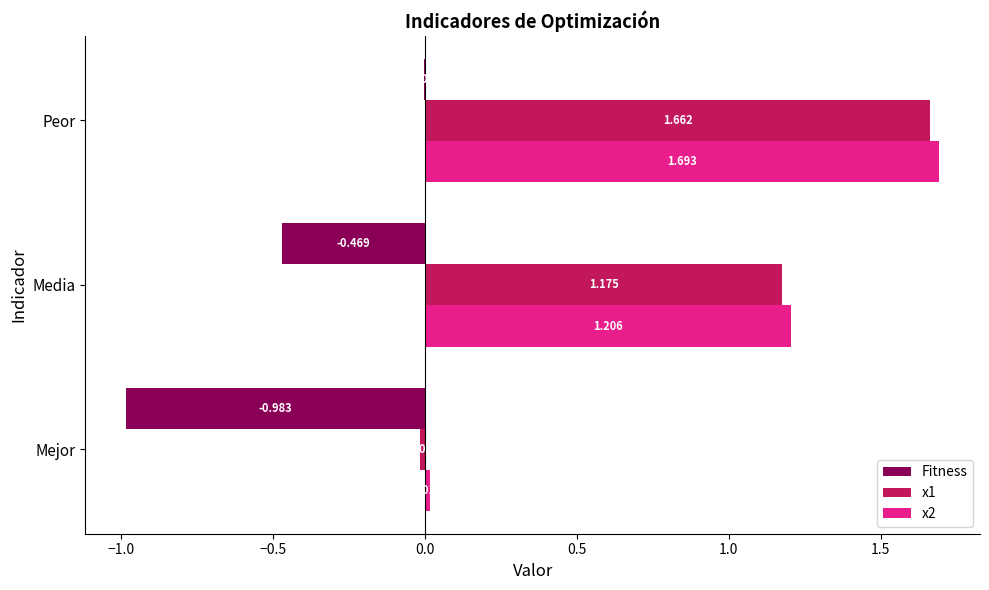

At which label does x1 reach its peak?

Peor